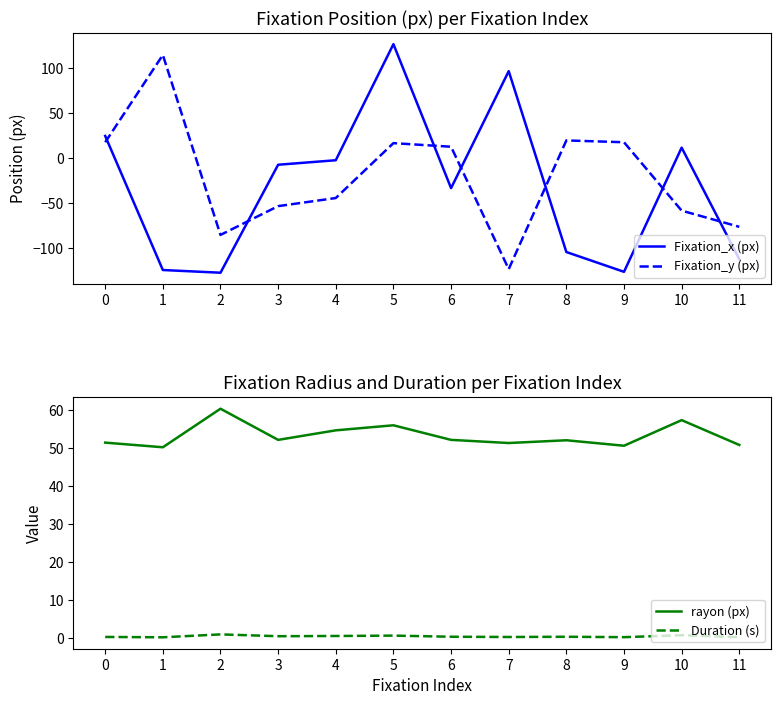

Does the chart have visible grid lines?

No